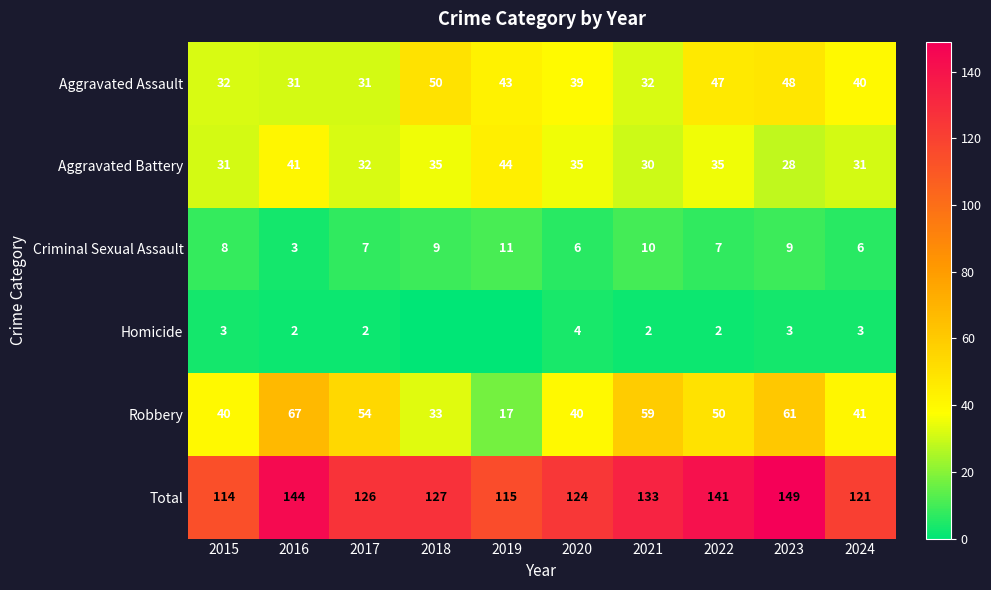

What value does the Total series have at 2022, to the nearest 5?

140